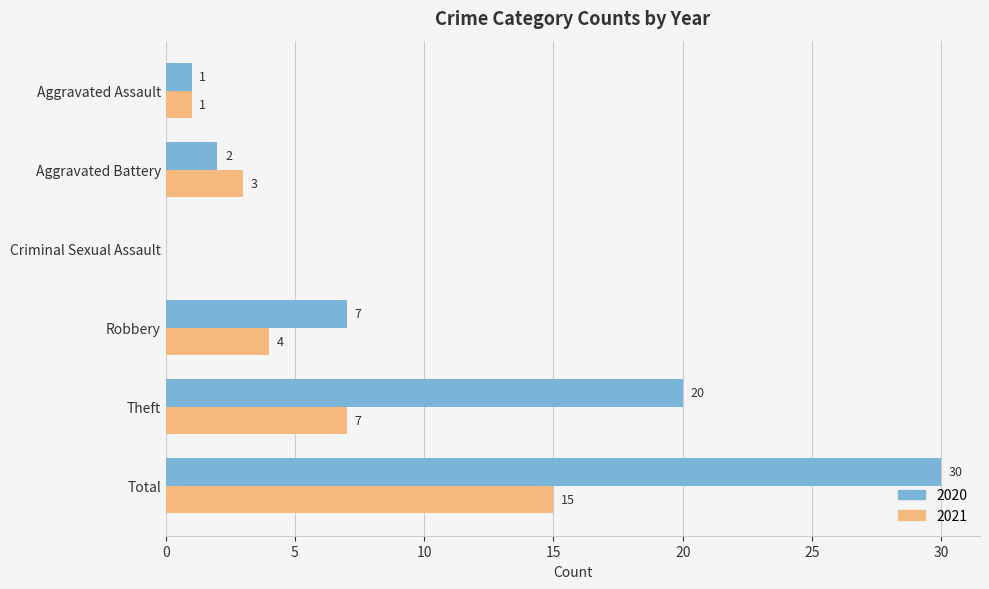

At which category does the chart reach its peak across all series?

Total